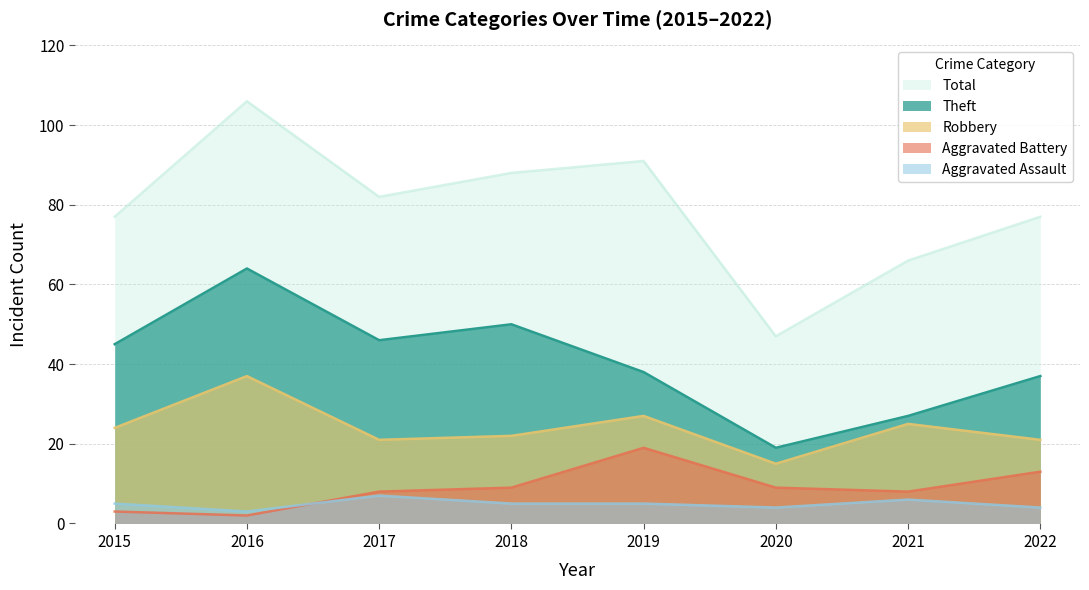

How many interior local peaks does the Aggravated Assault series have?

2